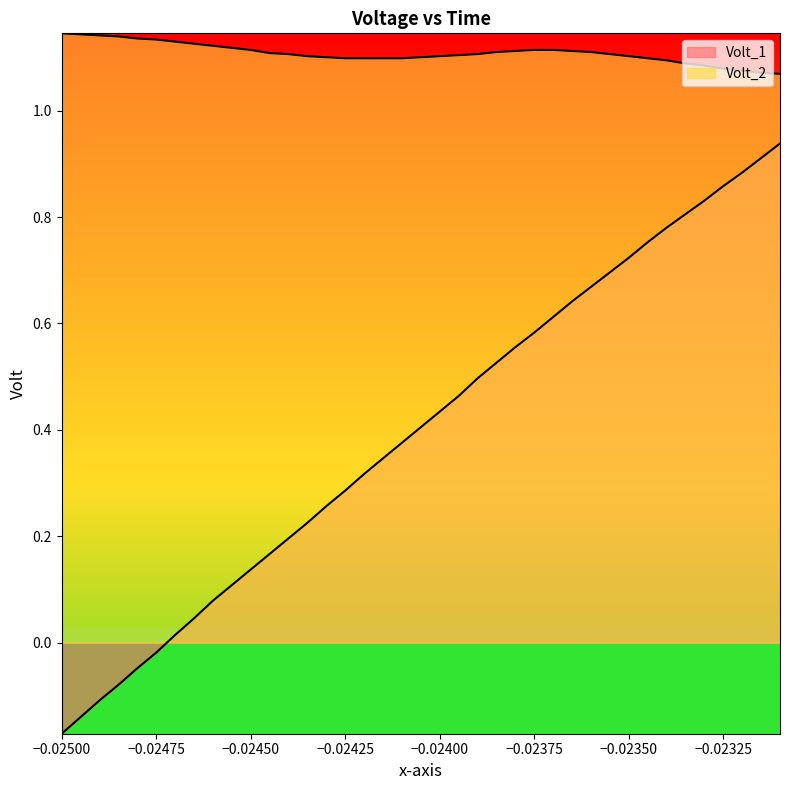

What is the lowest value of the Volt_2 series?

1.1